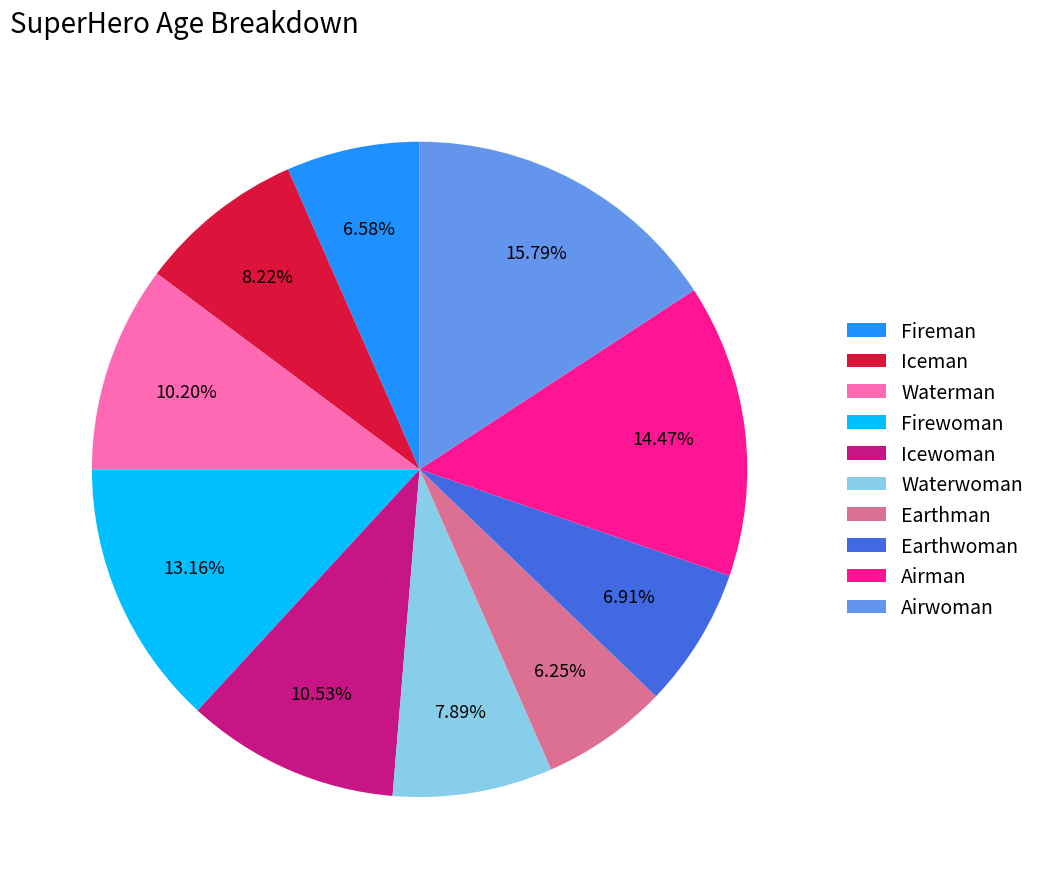

Is it true that Iceman is 1% of the pie?

False